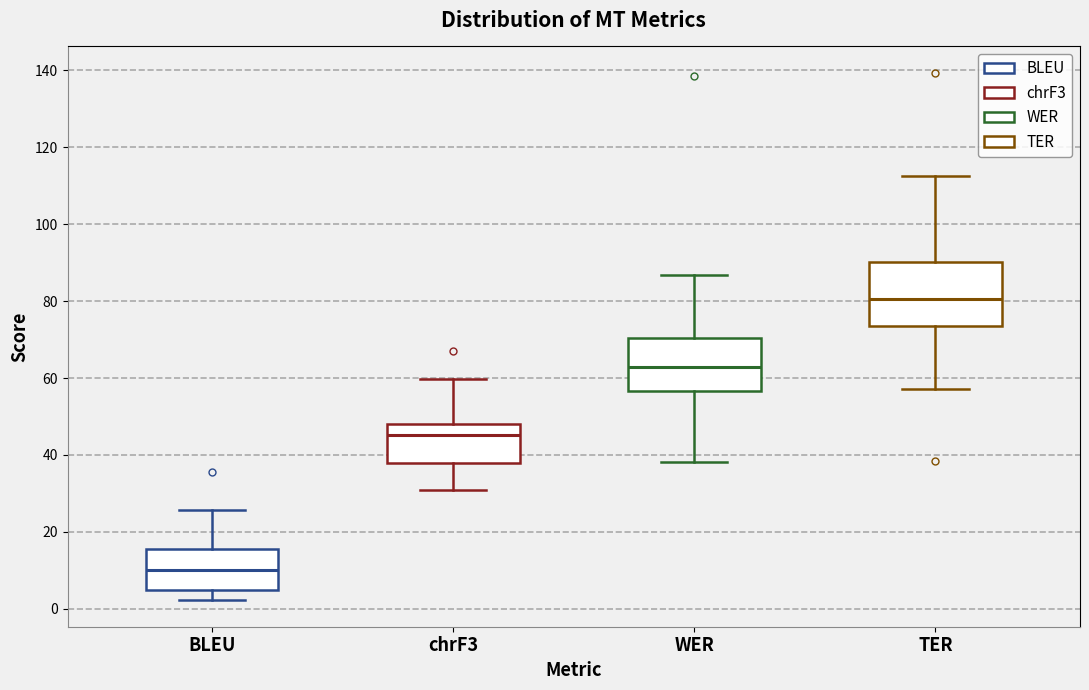

Reading left to right, read every box against the y-axis: the position of its median line, the range the box covers, and the ends of its whiskers. The values are not printed on the chart, so give them approximately, as read against the axis.

BLEU: median 10, box 4 to 16, whiskers 2 to 26
chrF3: median 46, box 38 to 48, whiskers 30 to 60
WER: median 62, box 56 to 70, whiskers 38 to 86
TER: median 80, box 74 to 90, whiskers 58 to 112